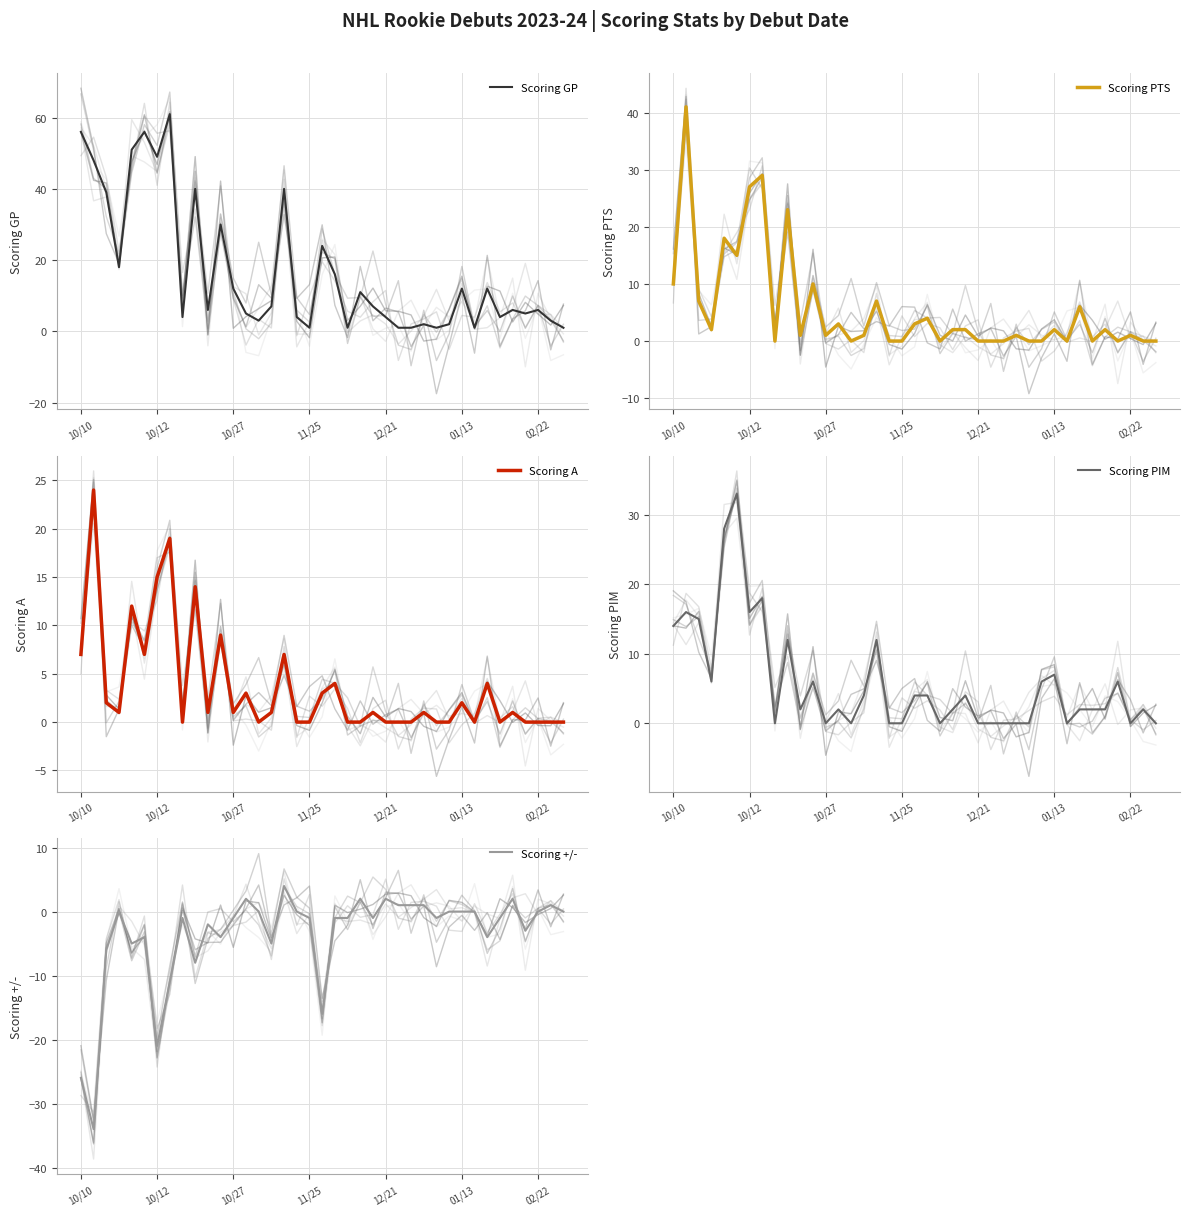

Read the Scoring PTS value at 10/27, to the nearest 5.

0